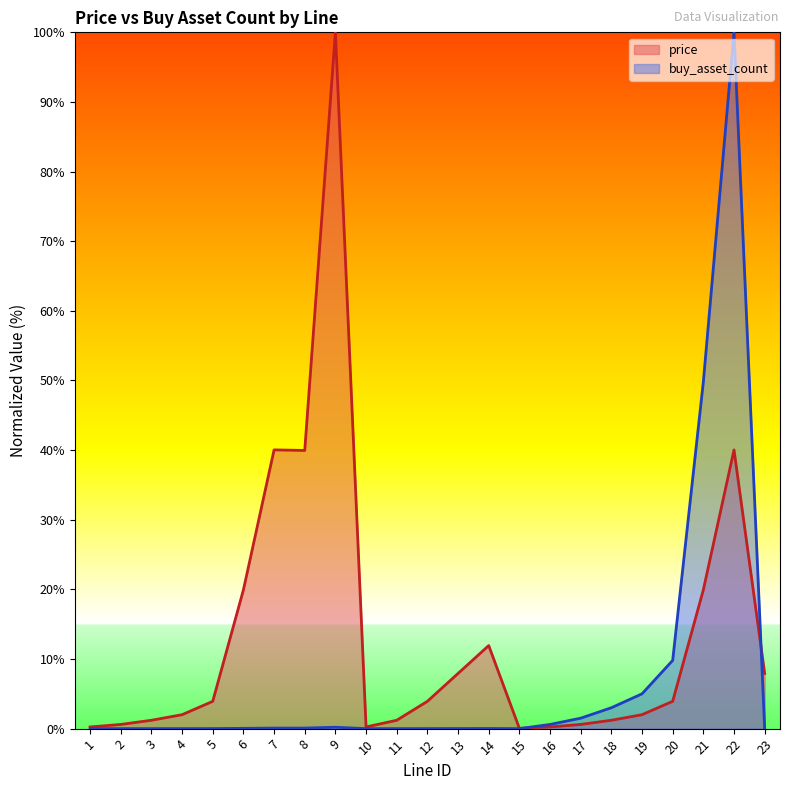

The value of price at 16 is 0.2. True or false?

True